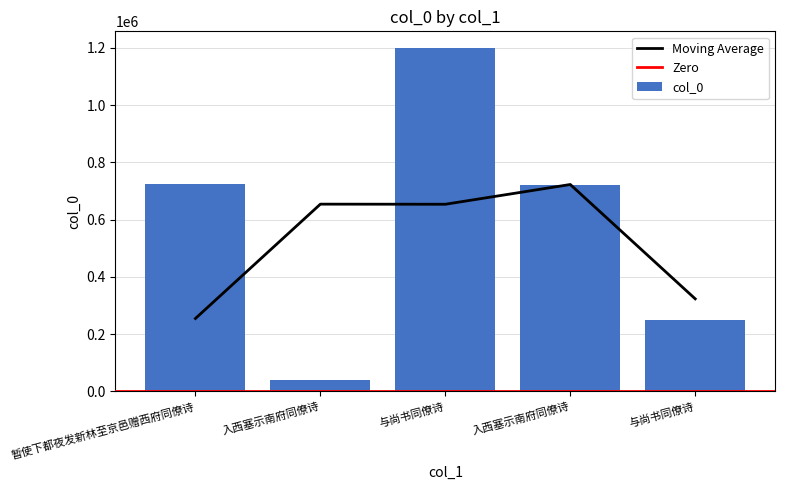

What is the value of the 3rd bar from the left?

1198283